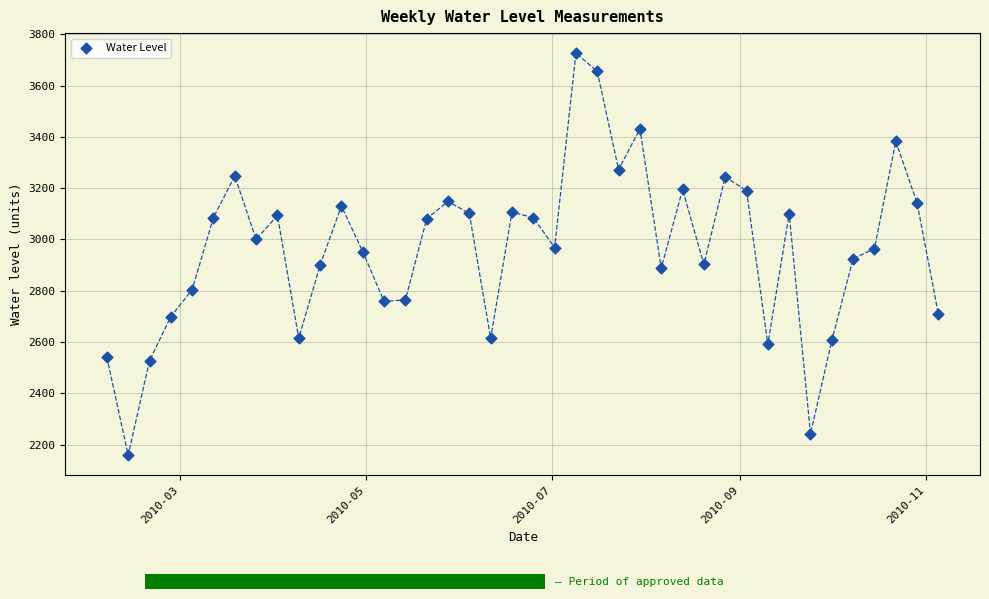

What is the range of Y values (max minus min)?

1567.2